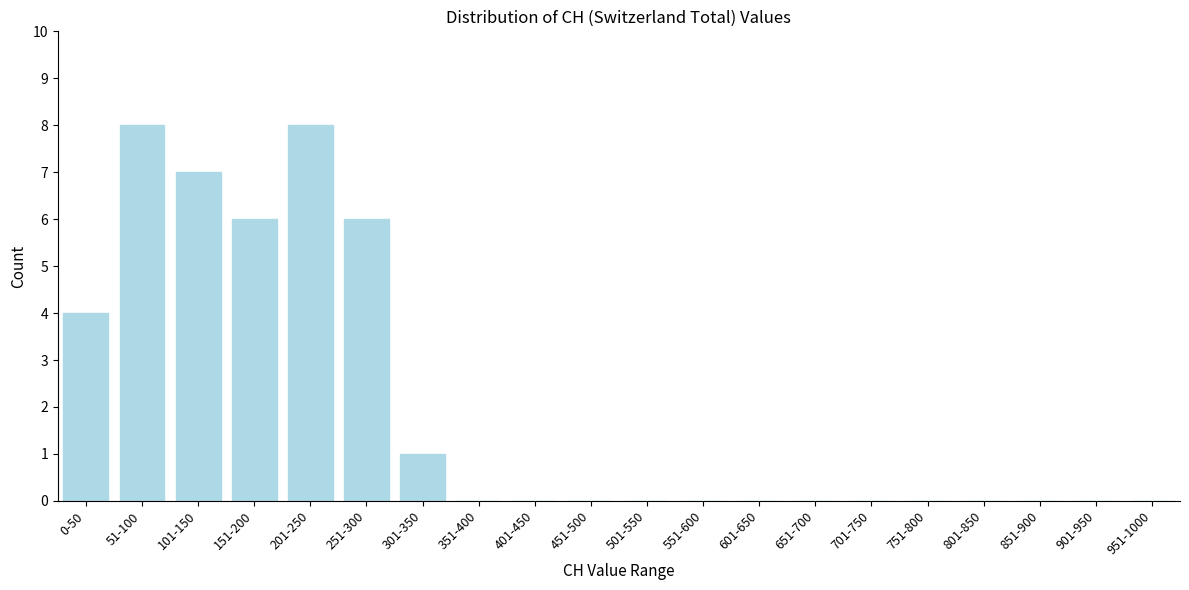

Reading left to right, list all the values displayed in this chart.

0-50=4	51-100=8	101-150=7	151-200=6	201-250=8	251-300=6	301-350=1	351-400=0	401-450=0	451-500=0	501-550=0	551-600=0	601-650=0	651-700=0	701-750=0	751-800=0	801-850=0	851-900=0	901-950=0	951-1000=0